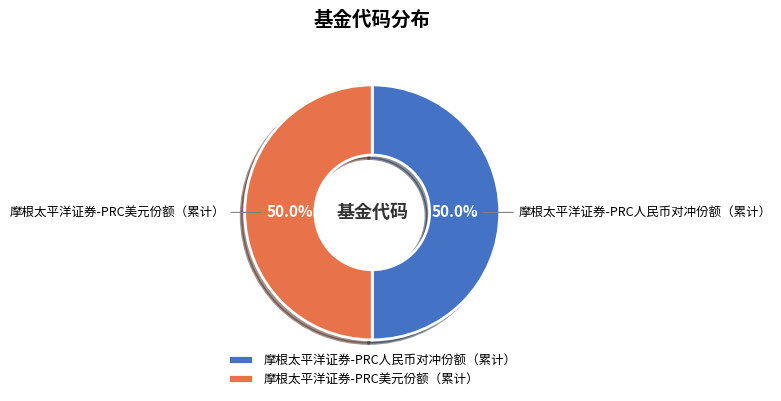

How much of the chart is everything except 摩根太平洋证券-PRC人民币对冲份额（累计）?

50.0%